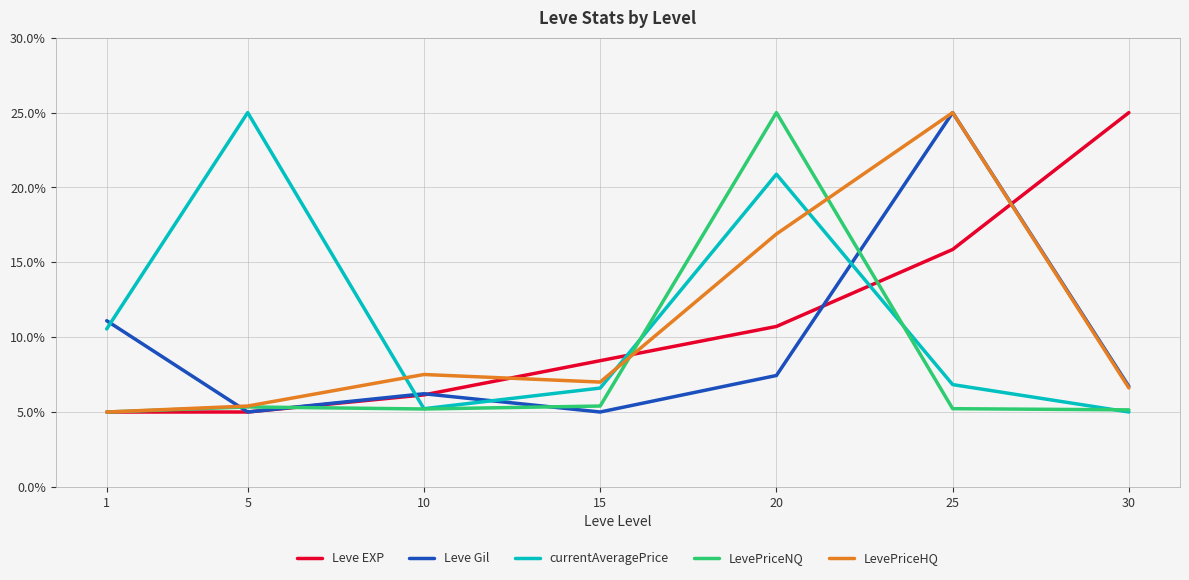

What is the lowest value of the LevePriceHQ series?

5.0